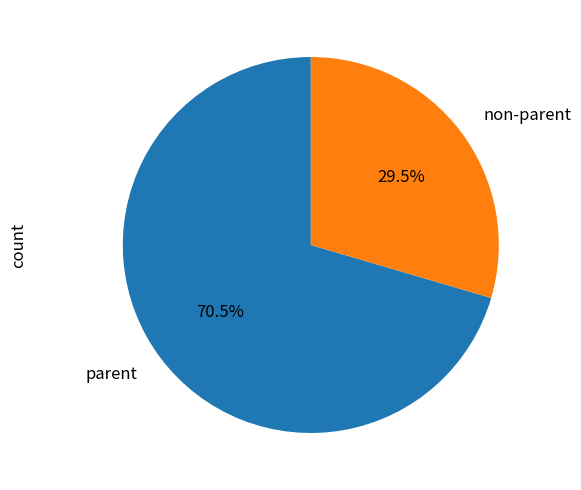

Is parent the majority of the pie?

Yes